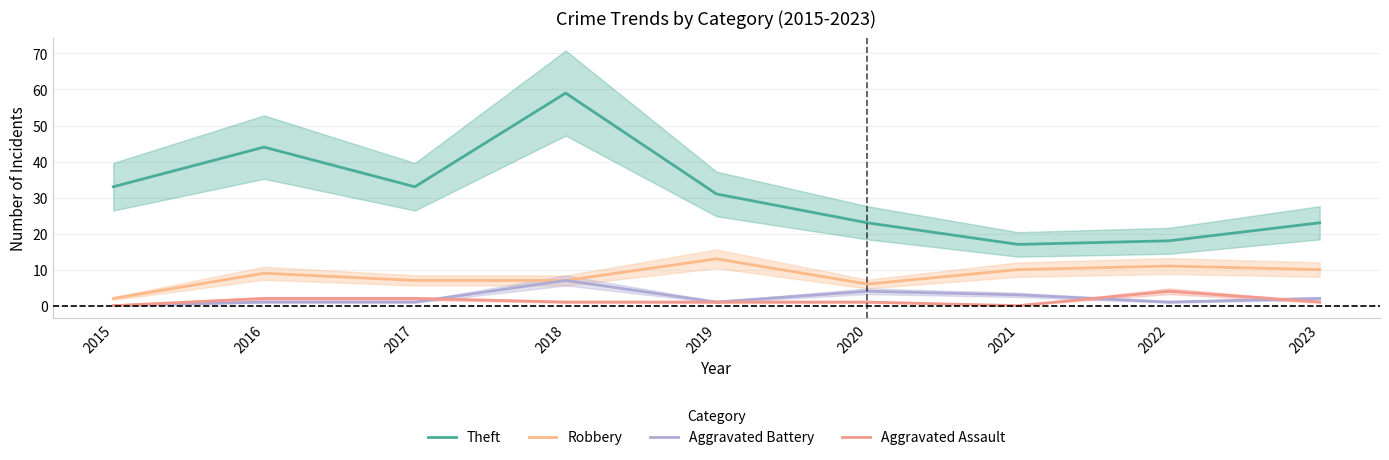

True or false: Aggravated Assault has a value of 0 at 2018.

False